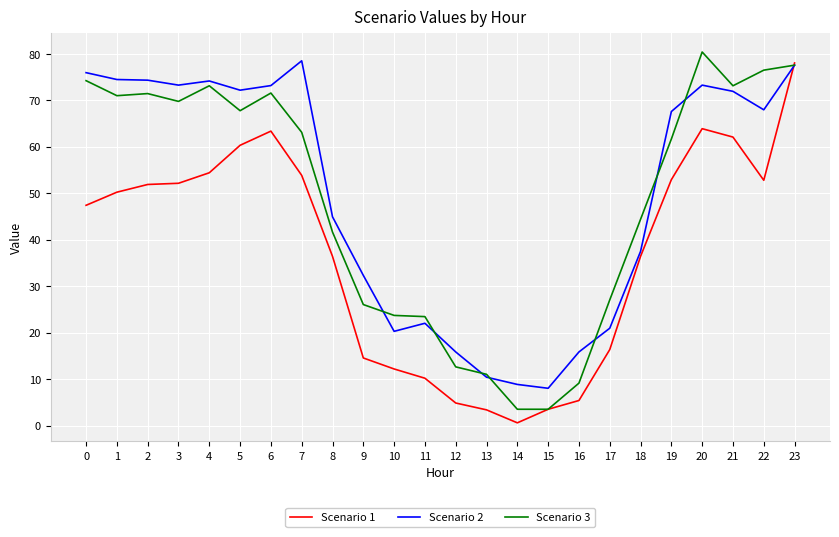

At 16, list the series in order from largest to smallest.

Scenario 2, Scenario 3, Scenario 1